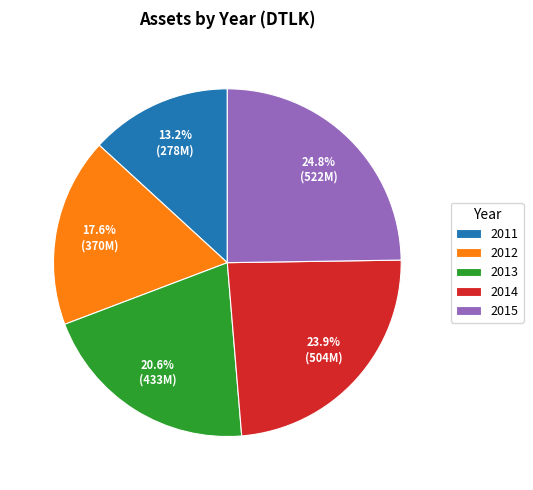

What percentage is the 2012 slice, to the nearest percent?

18%